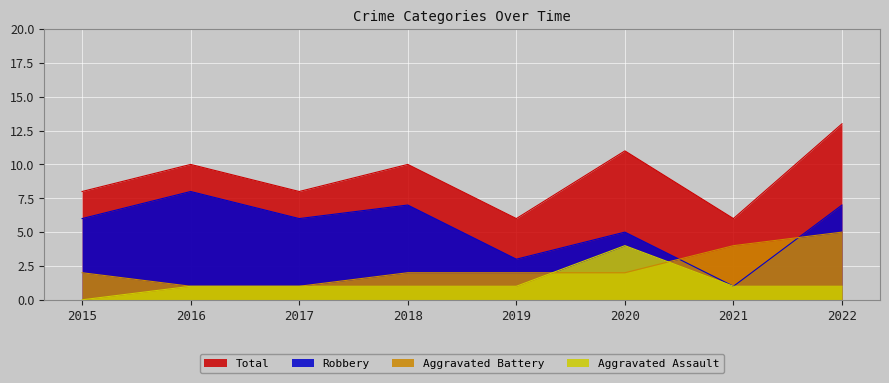

Is it true that Robbery equals 2 at 2019?

False